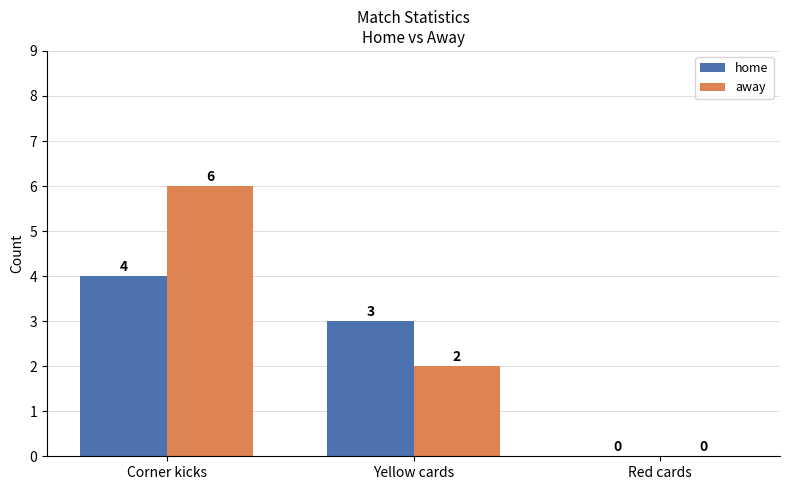

Reading left to right, what are all the values shown in this chart?

home: 4	3	0
away: 6	2	0